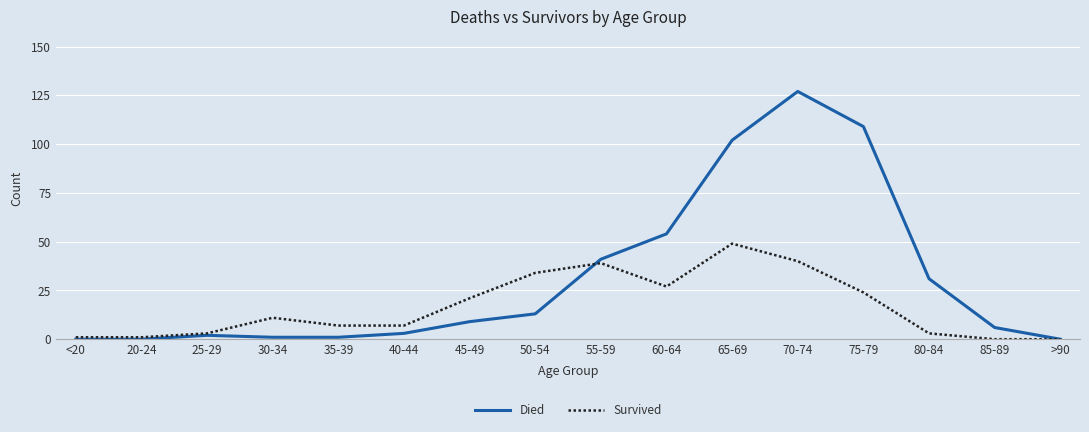

Which series has the largest range (max minus min)?

Died